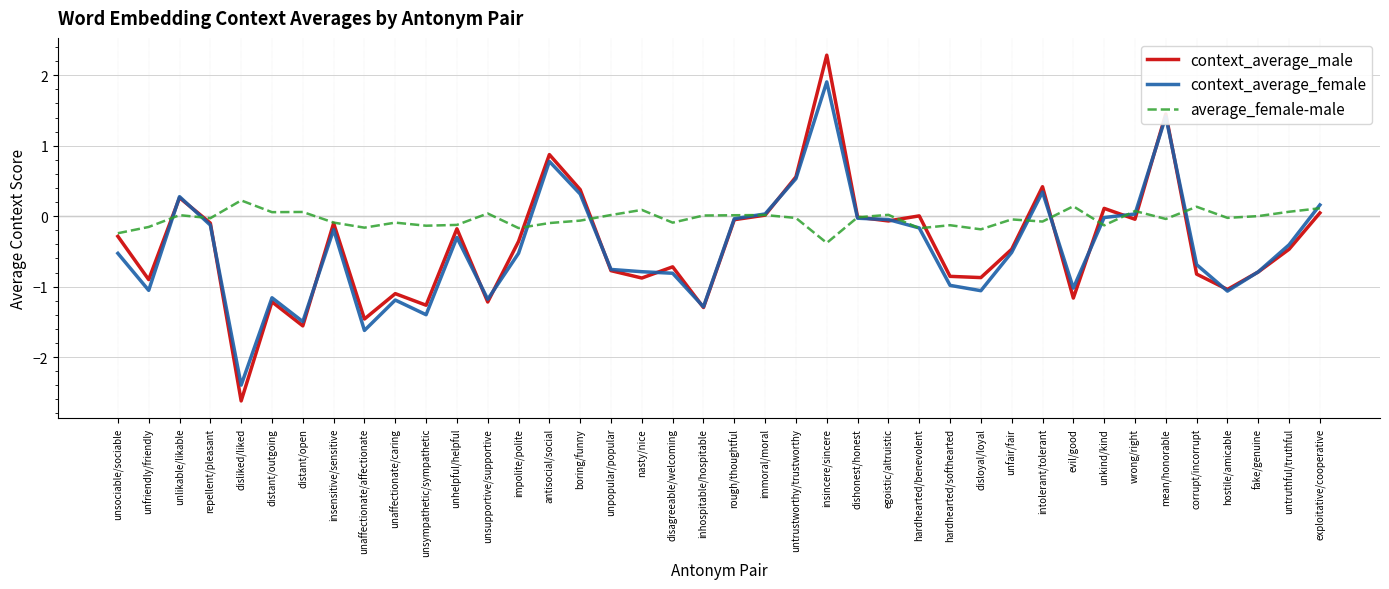

Does the chart have visible grid lines?

Yes